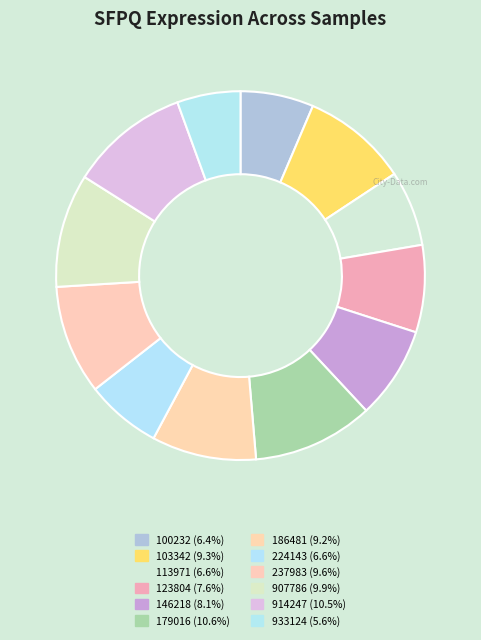

Which category has the smallest portion of the pie?

933124